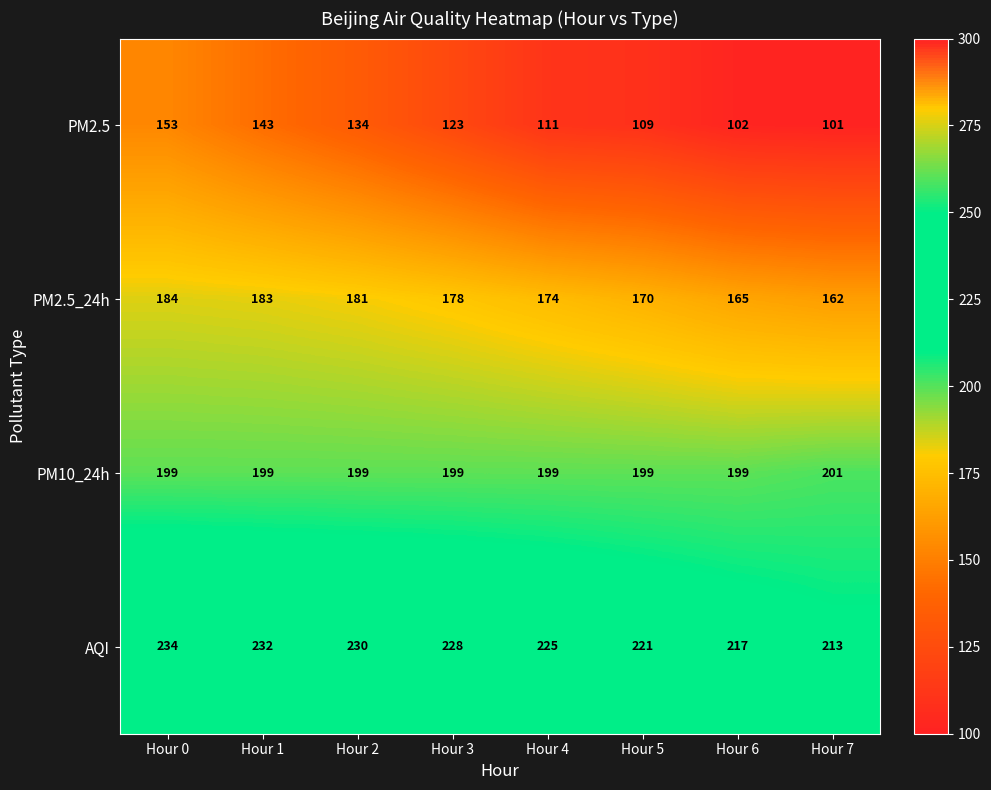

Which series has the largest range (max minus min)?

PM2.5